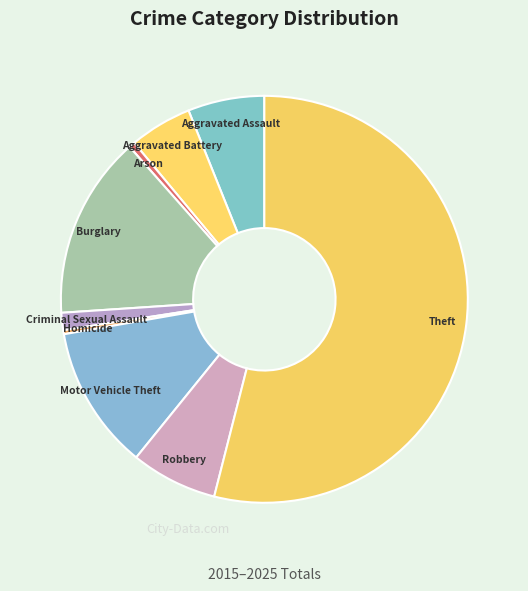

Combined, do Aggravated Battery and Motor Vehicle Theft account for over 50%?

No